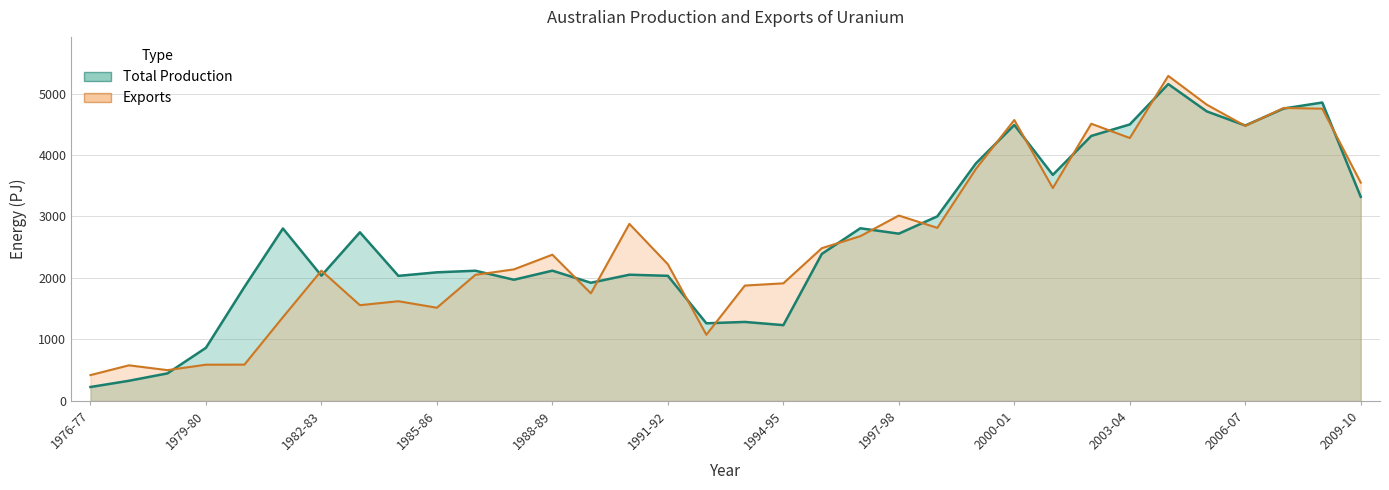

How many data points in Total Production are less than 2391?

17